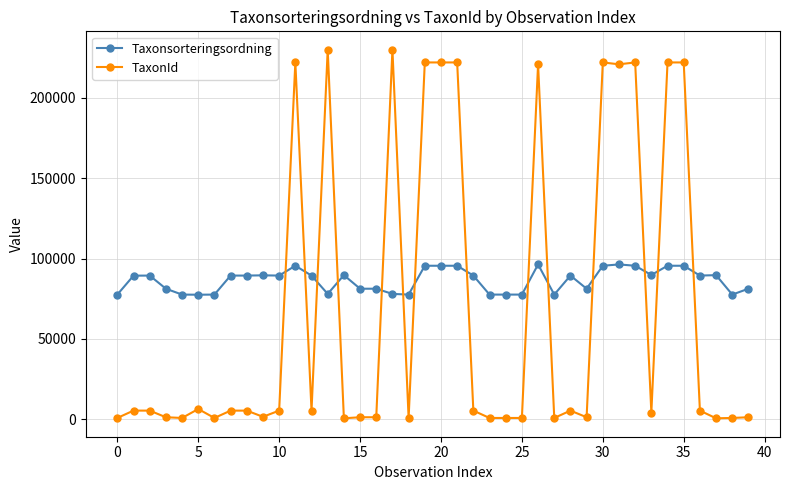

Which series has the widest spread of values?

TaxonId